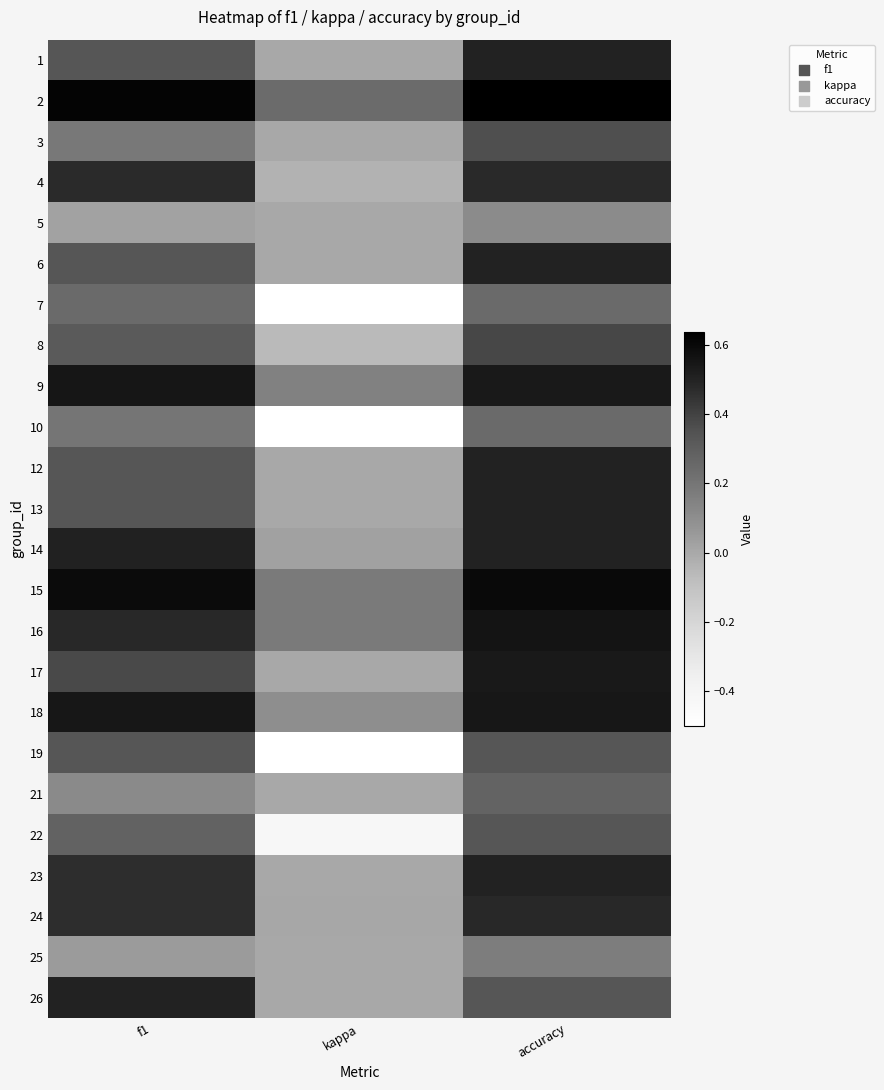

Reading right to left, list all the values displayed in this chart.

1: accuracy=0.5	kappa=0.0	f1=0.3
2: accuracy=0.6	kappa=0.2	f1=0.6
3: accuracy=0.4	kappa=0.0	f1=0.2
4: accuracy=0.5	kappa=-0.0	f1=0.5
5: accuracy=0.1	kappa=0.0	f1=0.0
6: accuracy=0.5	kappa=0.0	f1=0.3
7: accuracy=0.2	kappa=-0.5	f1=0.2
8: accuracy=0.4	kappa=-0.1	f1=0.3
9: accuracy=0.5	kappa=0.2	f1=0.5
10: accuracy=0.2	kappa=-0.5	f1=0.2
12: accuracy=0.5	kappa=0.0	f1=0.3
13: accuracy=0.5	kappa=0.0	f1=0.3
14: accuracy=0.5	kappa=0.0	f1=0.5
15: accuracy=0.6	kappa=0.2	f1=0.6
16: accuracy=0.6	kappa=0.2	f1=0.5
17: accuracy=0.5	kappa=0.0	f1=0.4
18: accuracy=0.5	kappa=0.1	f1=0.5
19: accuracy=0.3	kappa=-0.5	f1=0.3
21: accuracy=0.3	kappa=0.0	f1=0.1
22: accuracy=0.3	kappa=-0.4	f1=0.3
23: accuracy=0.5	kappa=0.0	f1=0.5
24: accuracy=0.5	kappa=0.0	f1=0.5
25: accuracy=0.2	kappa=0.0	f1=0.0
26: accuracy=0.3	kappa=0.0	f1=0.5